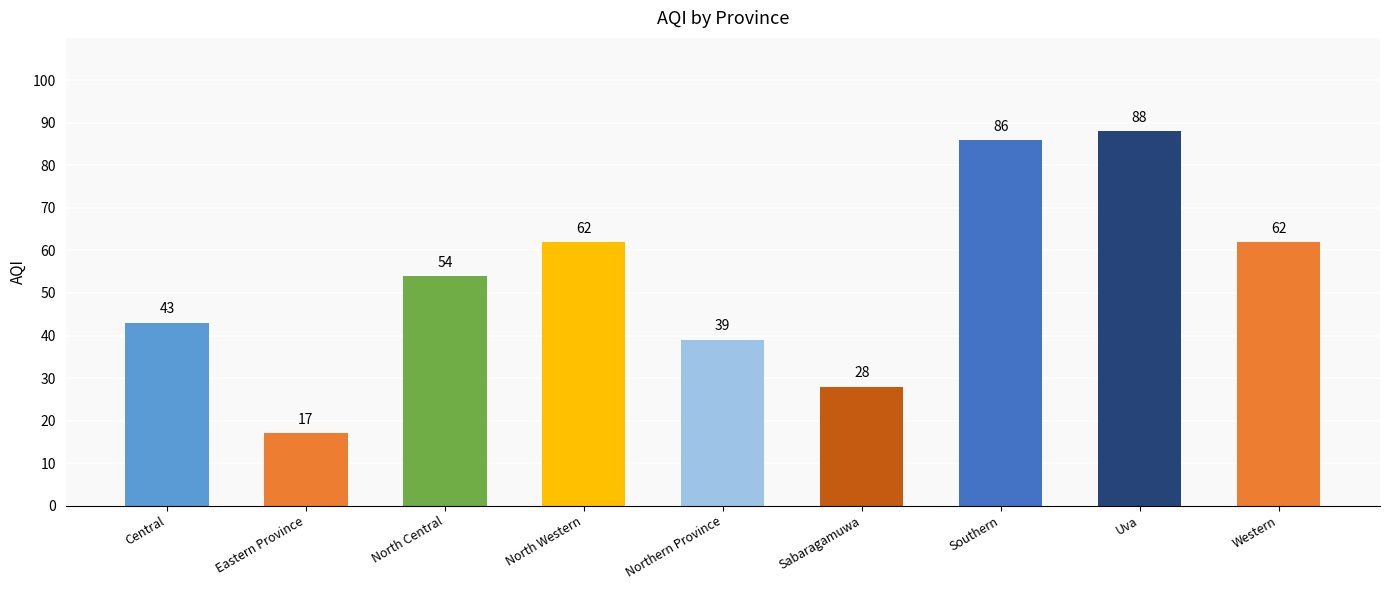

Is it true that the value at Sabaragamuwa is 45?

False